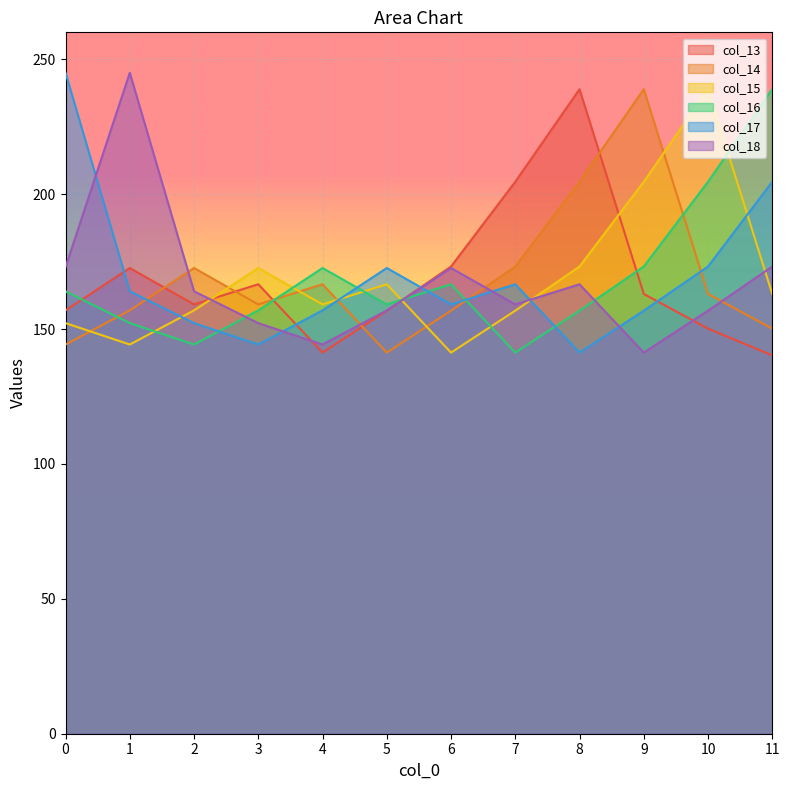

At 8, list the series in order from largest to smallest.

col_13, col_14, col_15, col_18, col_16, col_17